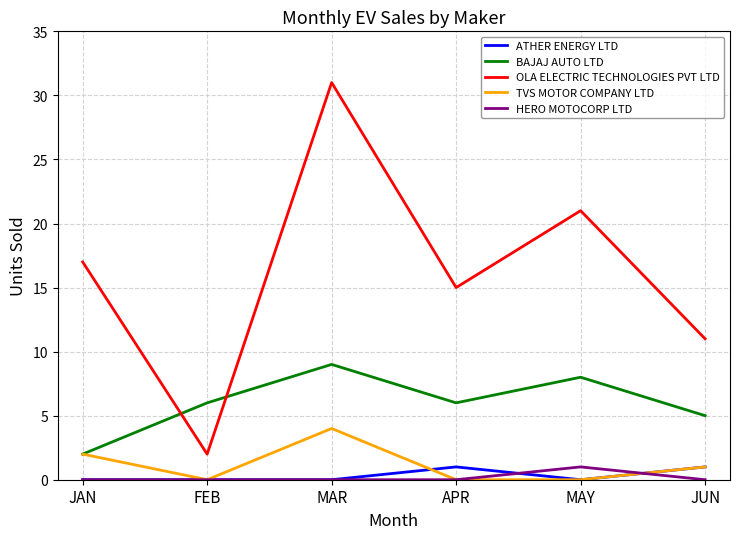

How many categories are shown in the chart?

6